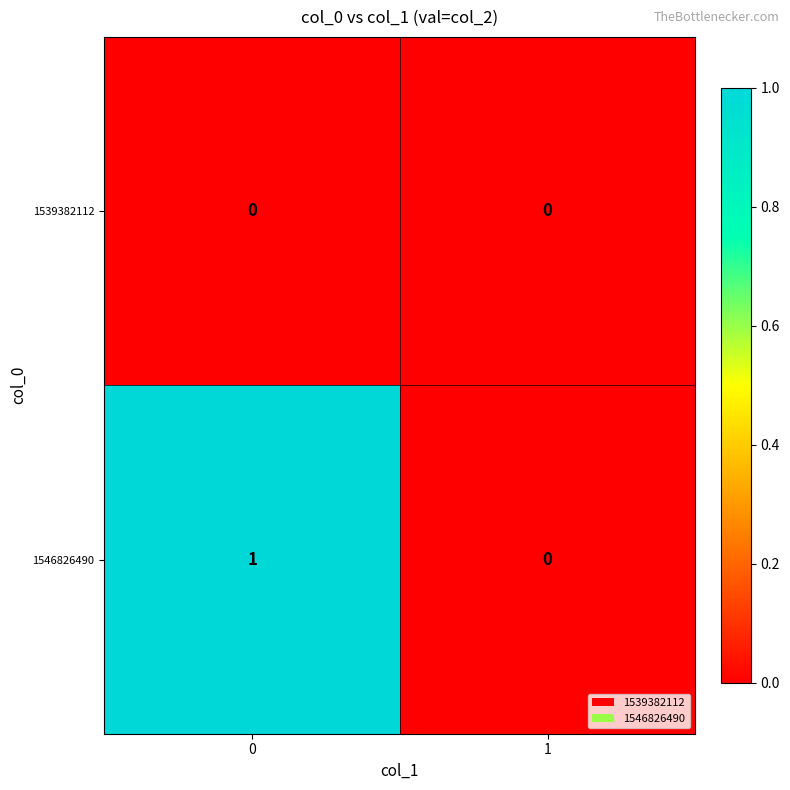

Rank the series by their maximum value, from highest to lowest.

1546826490, 1539382112